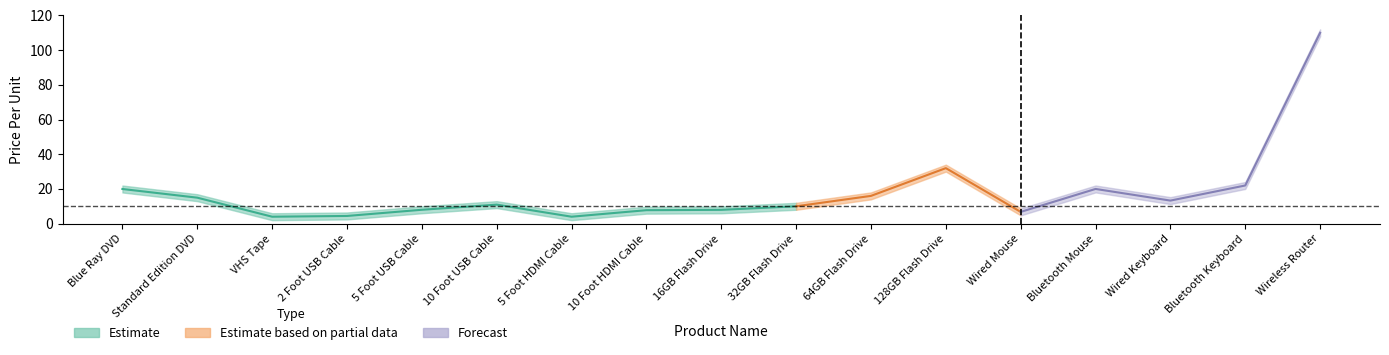

Rank the categories by value from lowest to highest.

VHS Tape, 5 Foot HDMI Cable, 2 Foot USB Cable, Wired Mouse, 10 Foot HDMI Cable, 16GB Flash Drive, 5 Foot USB Cable, 32GB Flash Drive, 10 Foot USB Cable, Wired Keyboard, Standard Edition DVD, 64GB Flash Drive, Blue Ray DVD, Bluetooth Mouse, Bluetooth Keyboard, 128GB Flash Drive, Wireless Router